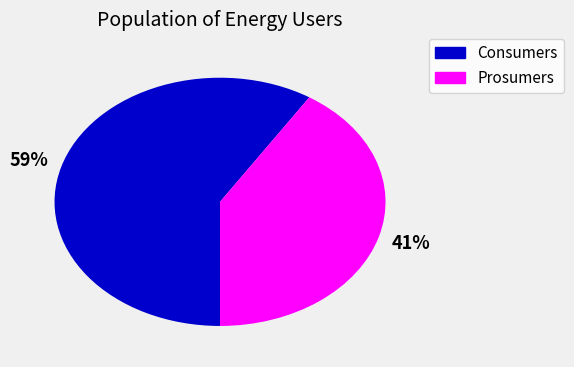

Approximately how many times larger is the value at Consumers compared to Prosumers?

1.4